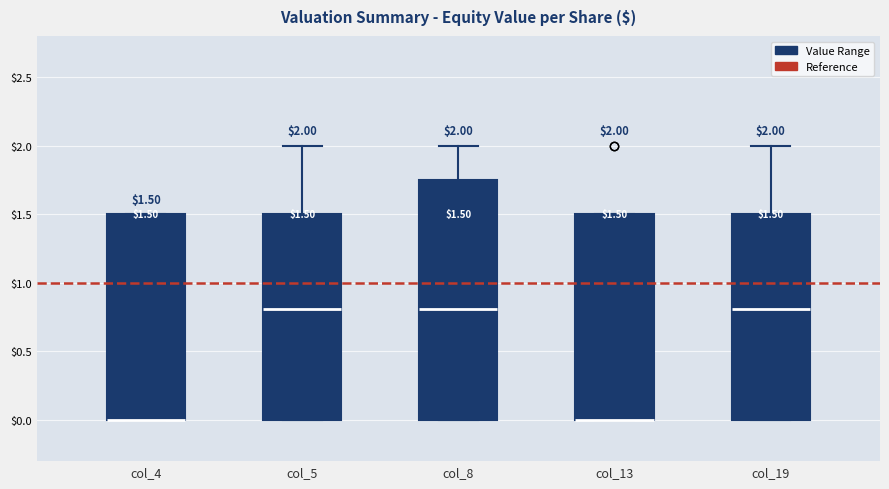

Comparing the boxes themselves (not the whiskers), which one is the tallest?

col_8